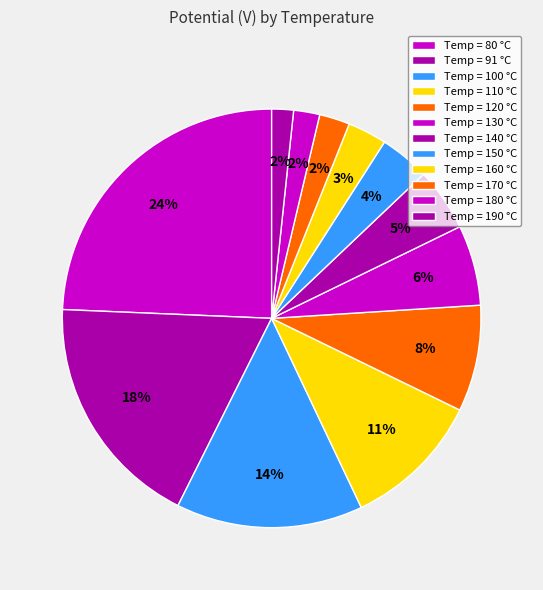

Count the number of slices in the pie.

12